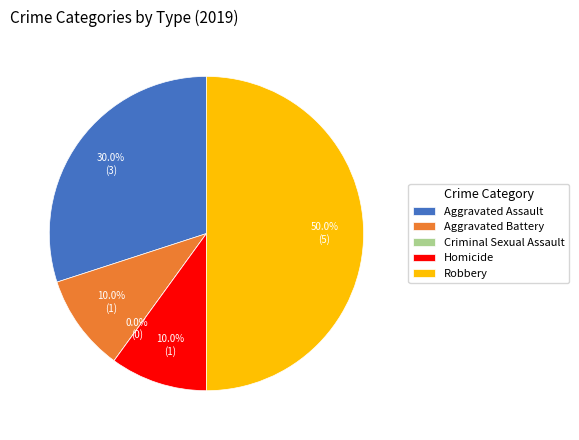

Is the sum of Aggravated Battery and Robbery greater than half?

Yes